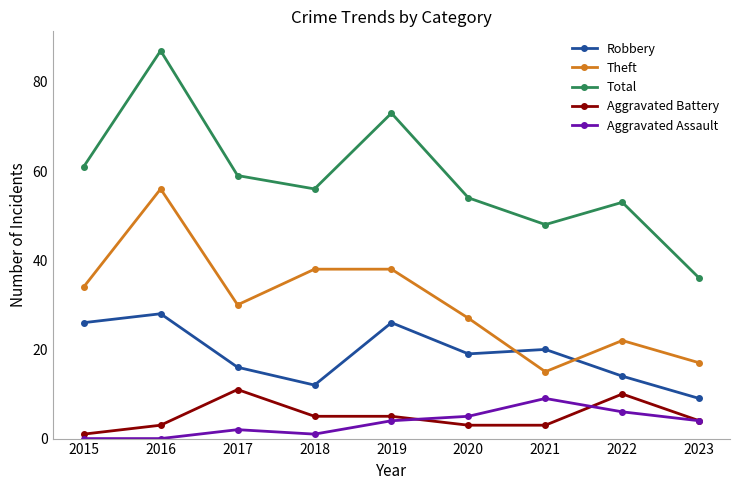

What is the total value across all series at 2017?

118